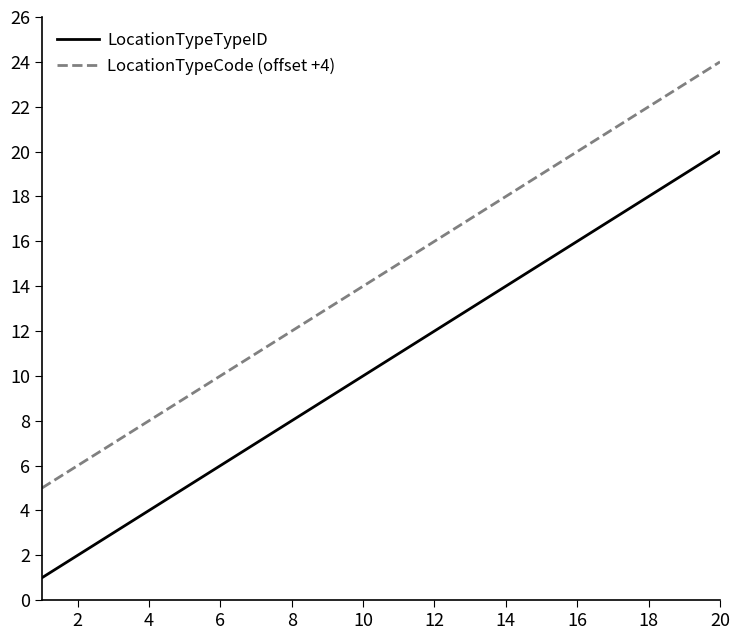

List the series in order of their peak value, lowest first.

LocationTypeTypeID, LocationTypeCode (offset +4)